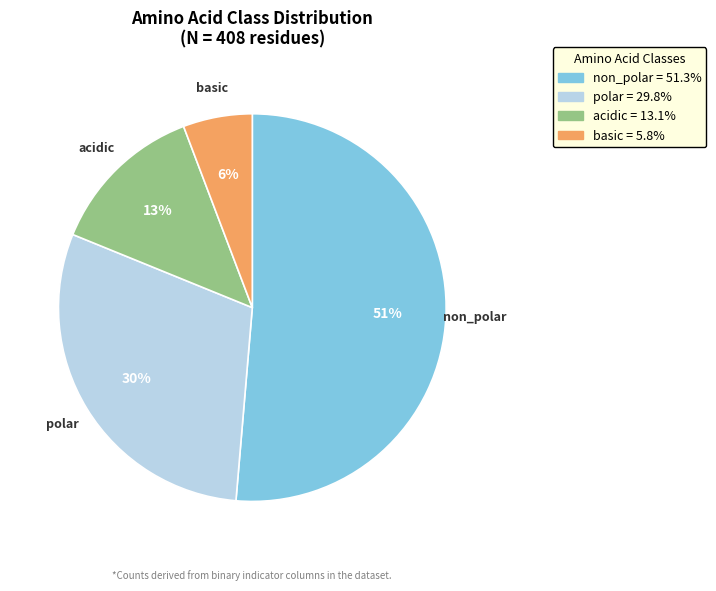

To the nearest percent, what percentage of the pie is polar?

30%